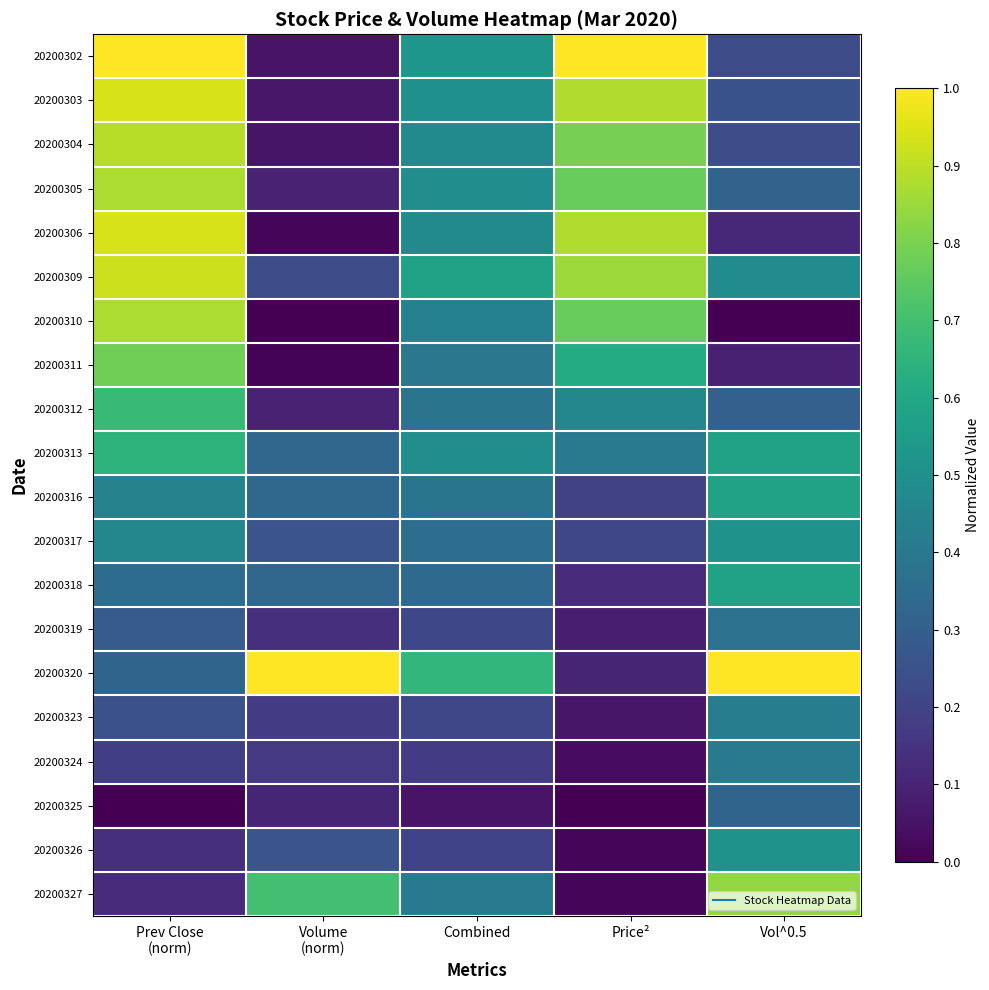

Reading left to right, what are all the values shown in this chart?

20200302: Prev Close
(norm)=1.0	Volume
(norm)=0.1	Combined=0.5	Price²=1.0	Vol^0.5=0.2
20200303: Prev Close
(norm)=0.9	Volume
(norm)=0.1	Combined=0.5	Price²=0.9	Vol^0.5=0.3
20200304: Prev Close
(norm)=0.9	Volume
(norm)=0.1	Combined=0.5	Price²=0.8	Vol^0.5=0.2
20200305: Prev Close
(norm)=0.9	Volume
(norm)=0.1	Combined=0.5	Price²=0.8	Vol^0.5=0.3
20200306: Prev Close
(norm)=0.9	Volume
(norm)=0.0	Combined=0.5	Price²=0.9	Vol^0.5=0.1
20200309: Prev Close
(norm)=0.9	Volume
(norm)=0.2	Combined=0.6	Price²=0.9	Vol^0.5=0.5
20200310: Prev Close
(norm)=0.9	Volume
(norm)=0.0	Combined=0.4	Price²=0.8	Vol^0.5=0.0
20200311: Prev Close
(norm)=0.8	Volume
(norm)=0.0	Combined=0.4	Price²=0.6	Vol^0.5=0.1
20200312: Prev Close
(norm)=0.7	Volume
(norm)=0.1	Combined=0.4	Price²=0.5	Vol^0.5=0.3
20200313: Prev Close
(norm)=0.6	Volume
(norm)=0.3	Combined=0.5	Price²=0.4	Vol^0.5=0.6
20200316: Prev Close
(norm)=0.4	Volume
(norm)=0.3	Combined=0.4	Price²=0.2	Vol^0.5=0.6
20200317: Prev Close
(norm)=0.5	Volume
(norm)=0.3	Combined=0.4	Price²=0.2	Vol^0.5=0.5
20200318: Prev Close
(norm)=0.4	Volume
(norm)=0.3	Combined=0.3	Price²=0.1	Vol^0.5=0.6
20200319: Prev Close
(norm)=0.3	Volume
(norm)=0.1	Combined=0.2	Price²=0.1	Vol^0.5=0.4
20200320: Prev Close
(norm)=0.3	Volume
(norm)=1.0	Combined=0.7	Price²=0.1	Vol^0.5=1.0
20200323: Prev Close
(norm)=0.2	Volume
(norm)=0.2	Combined=0.2	Price²=0.1	Vol^0.5=0.4
20200324: Prev Close
(norm)=0.2	Volume
(norm)=0.2	Combined=0.2	Price²=0.0	Vol^0.5=0.4
20200325: Prev Close
(norm)=0.0	Volume
(norm)=0.1	Combined=0.1	Price²=0.0	Vol^0.5=0.3
20200326: Prev Close
(norm)=0.1	Volume
(norm)=0.3	Combined=0.2	Price²=0.0	Vol^0.5=0.5
20200327: Prev Close
(norm)=0.1	Volume
(norm)=0.7	Combined=0.4	Price²=0.0	Vol^0.5=0.8